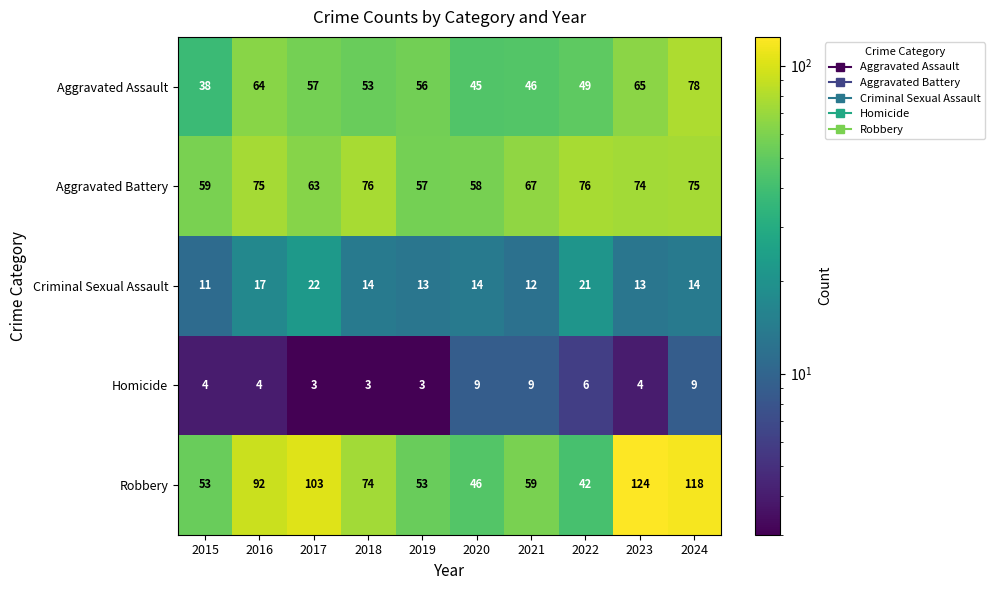

The Robbery series shows 26 at 2015. True or false?

False